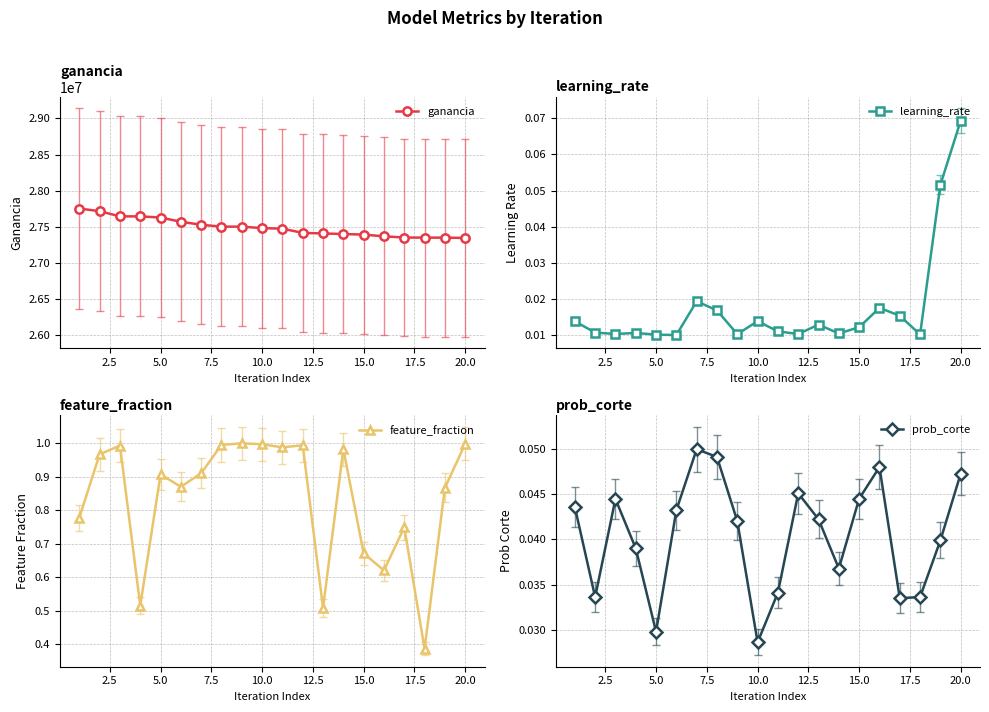

What is the value of the ganancia point at the 2nd from the left?

27718000.0